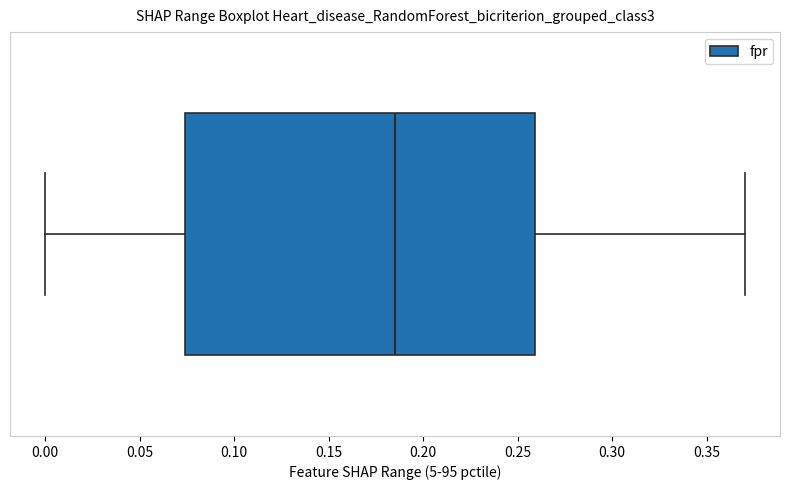

Transcribe this box plot: give where the median line is, the range the box spans, and where the two whiskers end, as read against the x-axis. The values are not printed on the chart, so give them approximately, as read against the axis.

median 0.185, box 0.075 to 0.260, whiskers 0.000 to 0.370